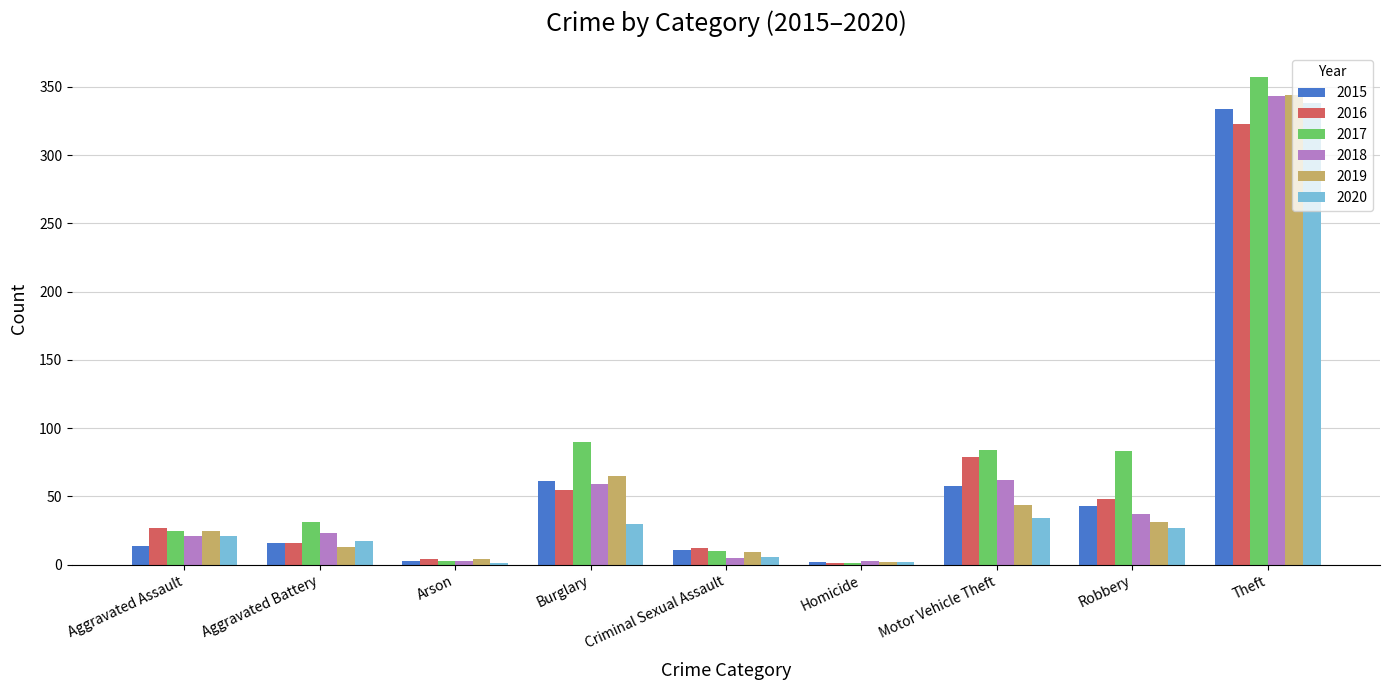

What value does the 2016 series have at Robbery?

48